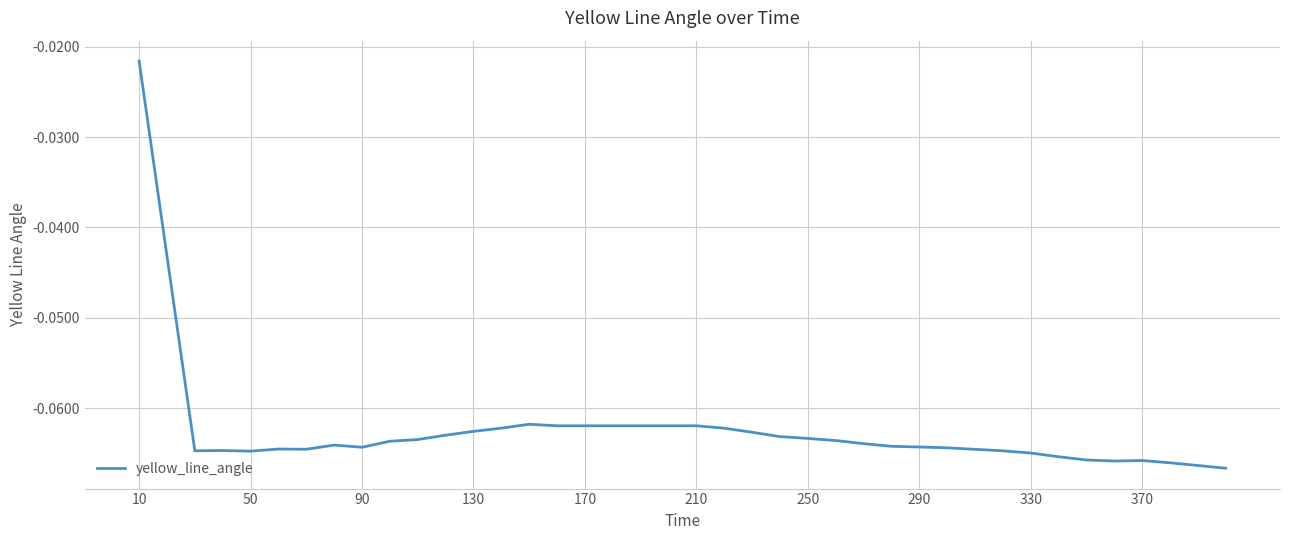

What is the value of the 7th point from the left?

-0.1